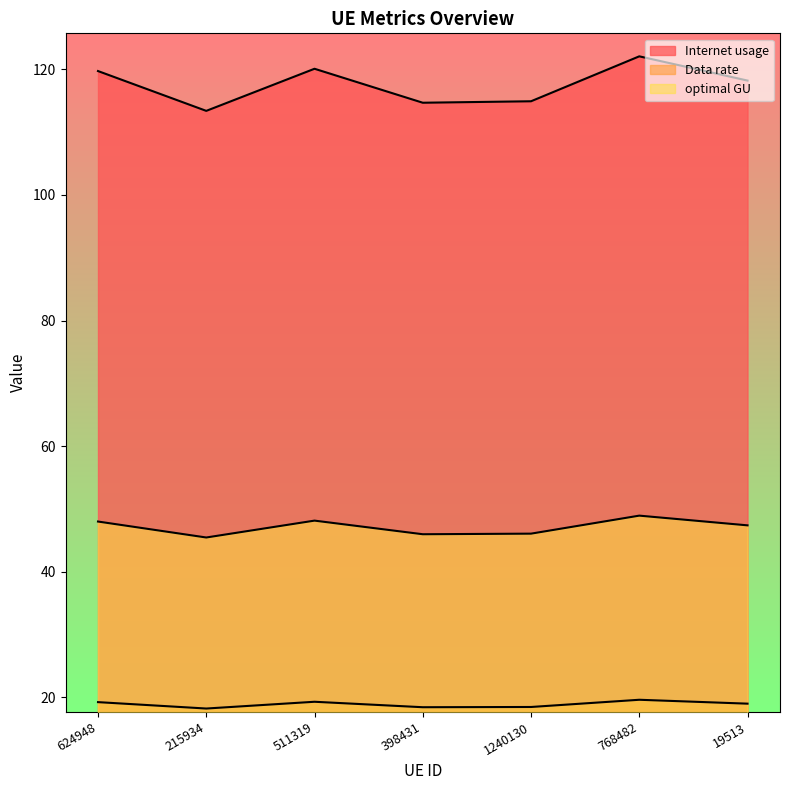

Reading left to right, list all the values displayed in this chart.

Internet usage: 119.7	113.4	120.1	114.7	114.9	122.1	118.2
Data rate: 19.2	18.2	19.3	18.4	18.5	19.6	19.0
optimal GU: 48.0	45.5	48.1	46.0	46.1	48.9	47.4